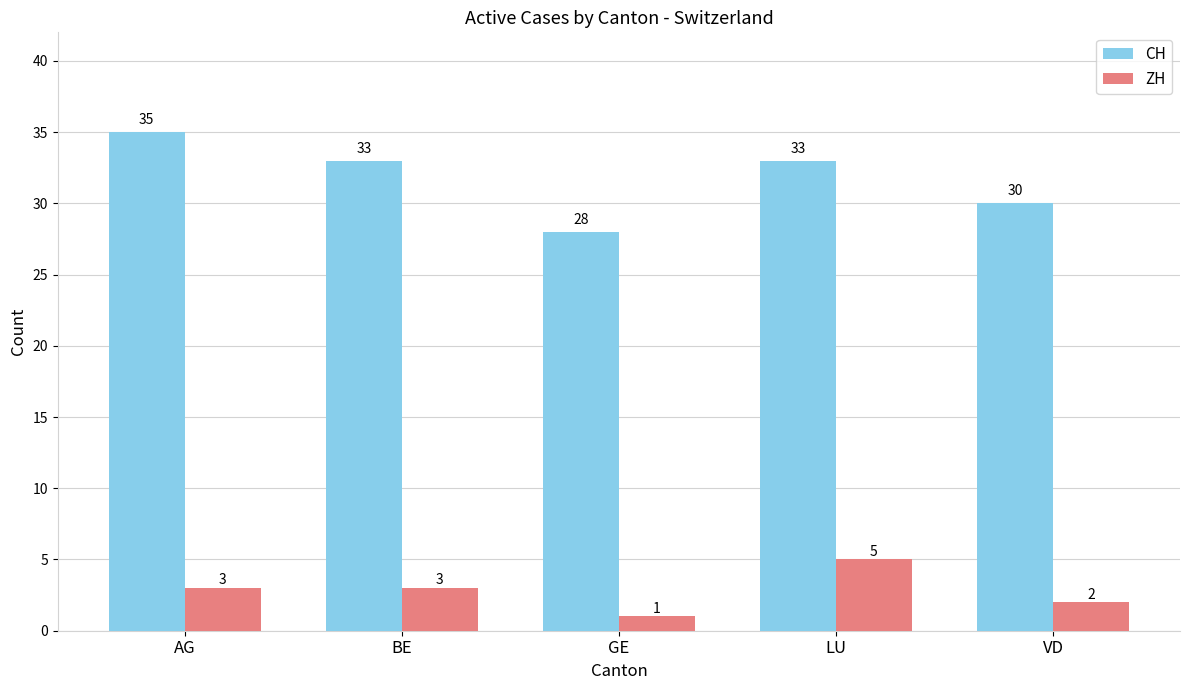

How many bars are there in each group?

2